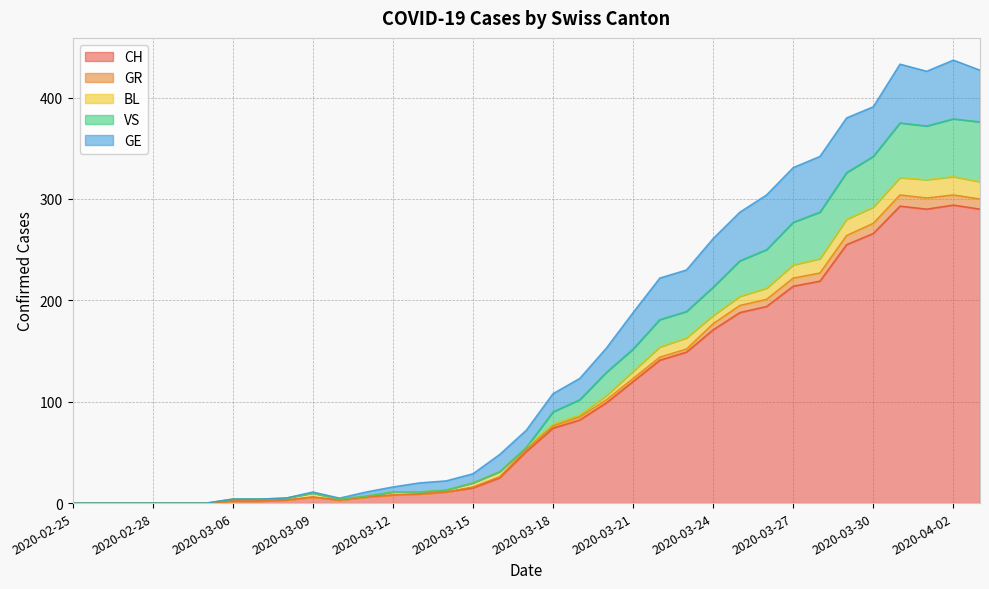

Is the value of CH at 2020-02-25 greater than the value of VS at 2020-03-13?

No